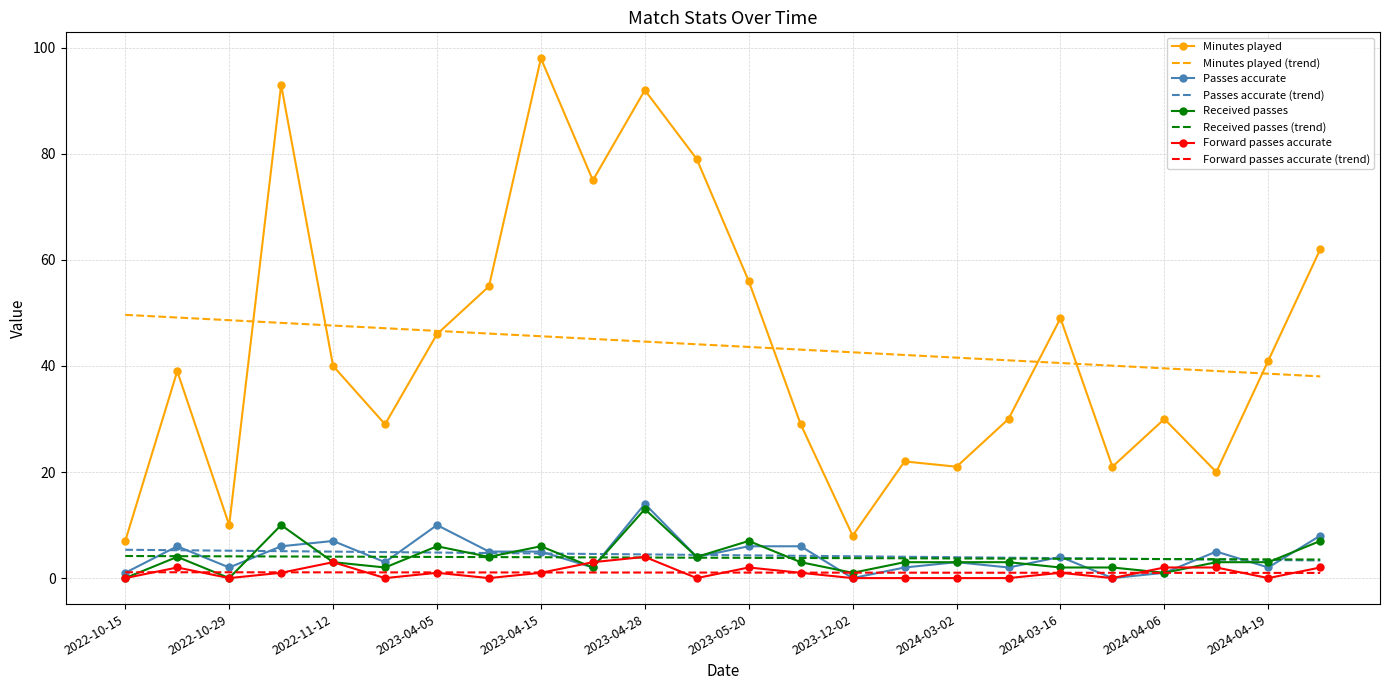

Which series has the largest range (max minus min)?

Minutes played